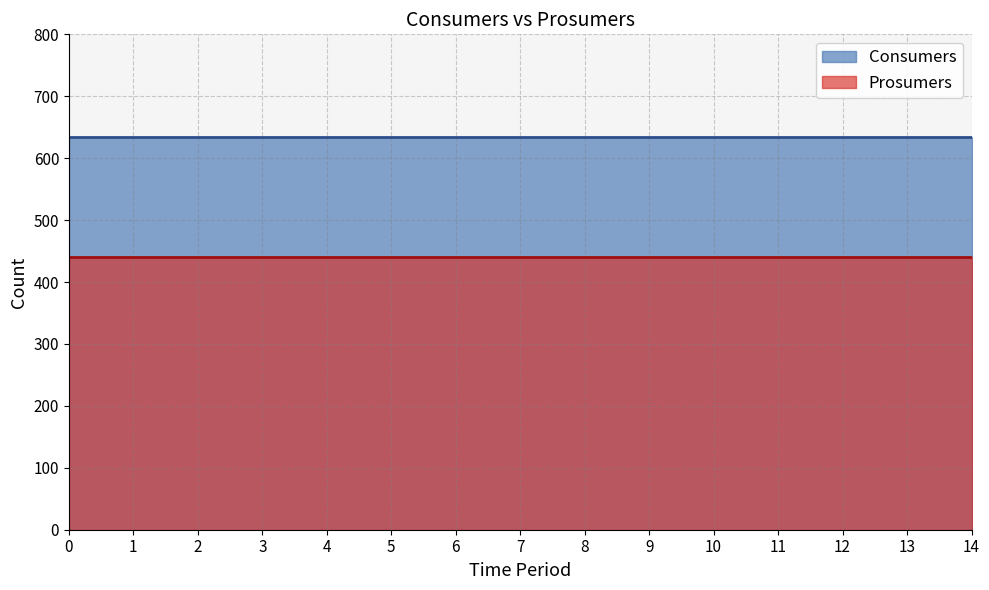

List the series in order of their peak value, highest first.

Consumers, Prosumers